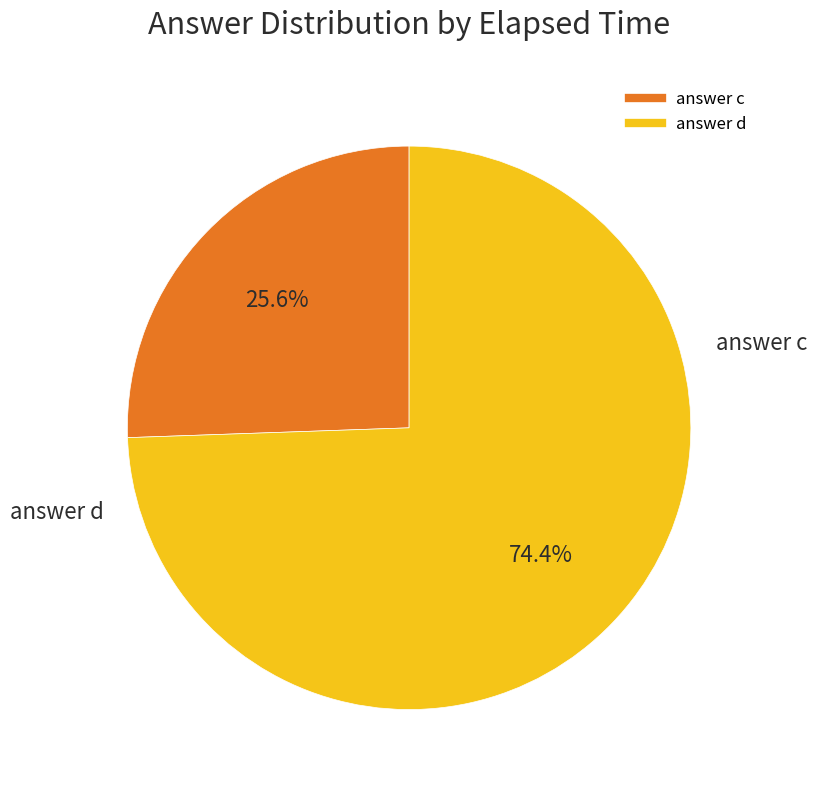

Is there any slice that represents more than half of the pie?

Yes